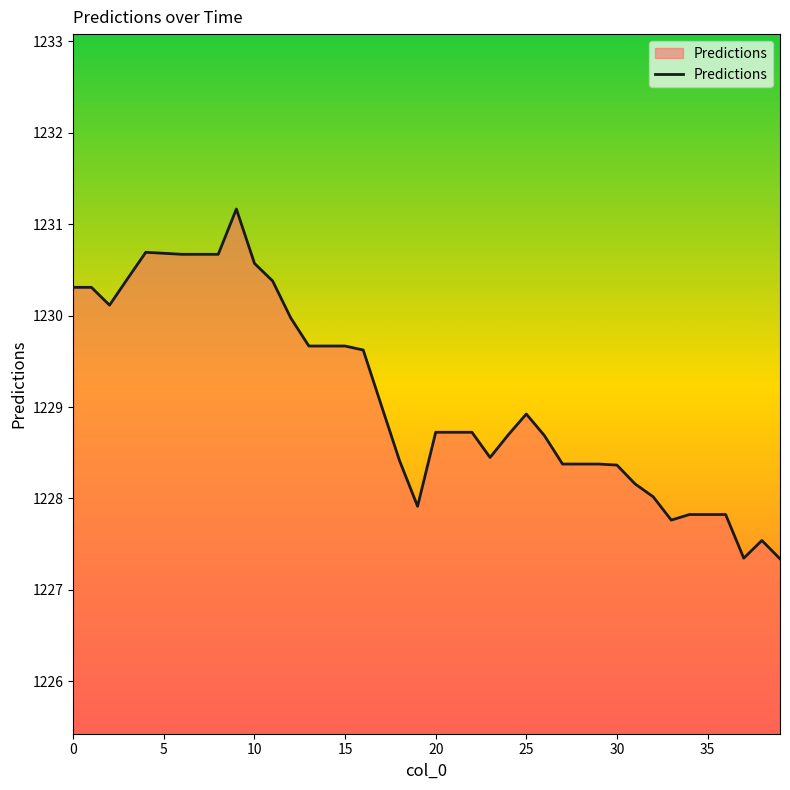

Does the chart display data point markers on the line(s)?

No